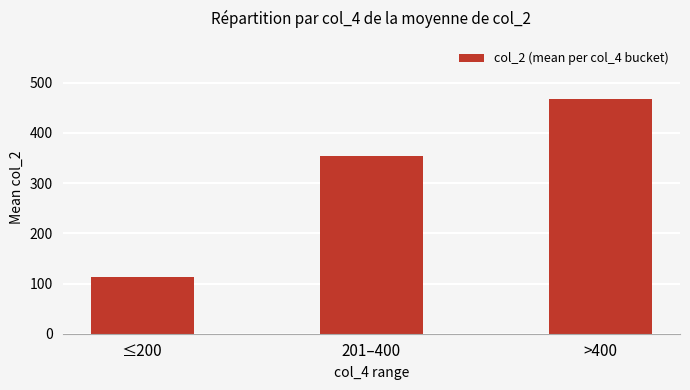

What is the average value?

311.3